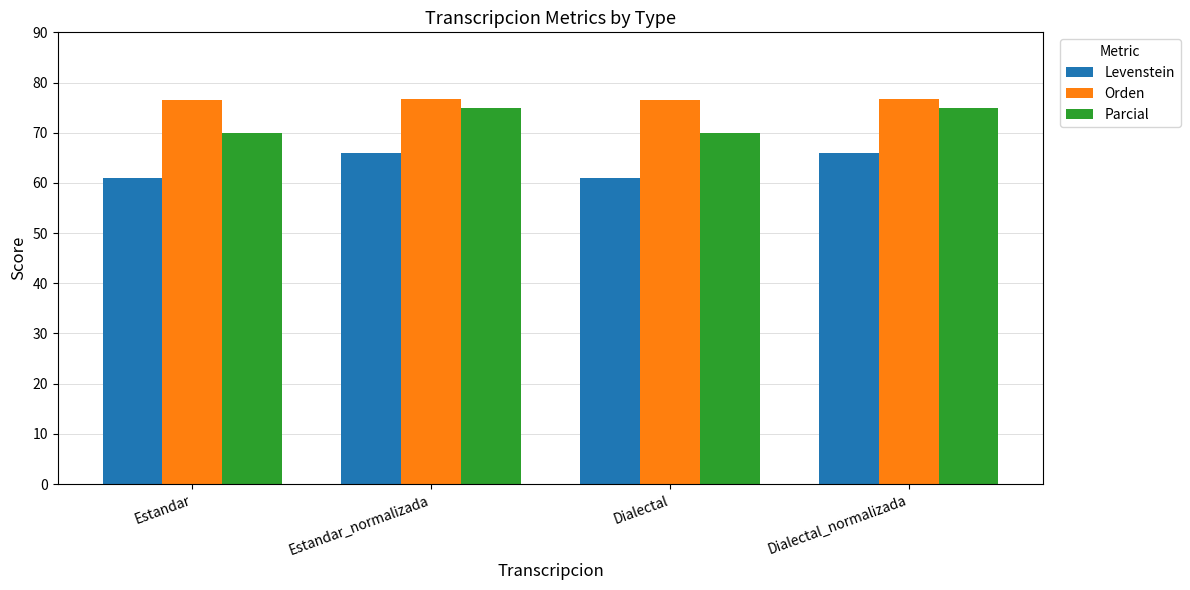

What are all the series names shown in the legend?

Levenstein, Orden, Parcial